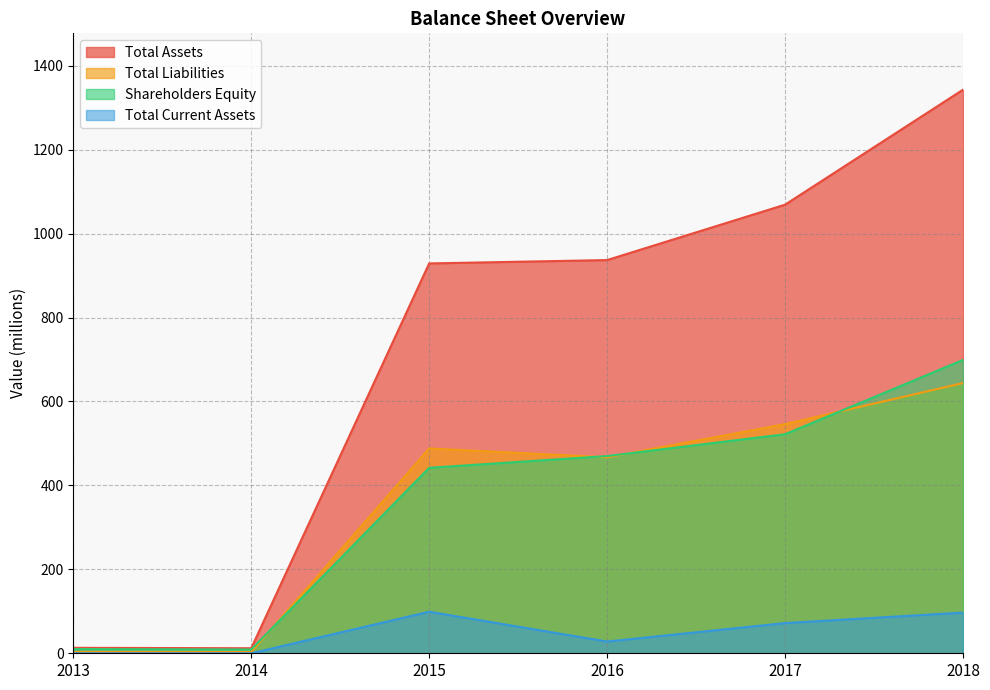

Is the value of Total Assets at 2015 greater than the value of Total Liabilities at 2017?

Yes